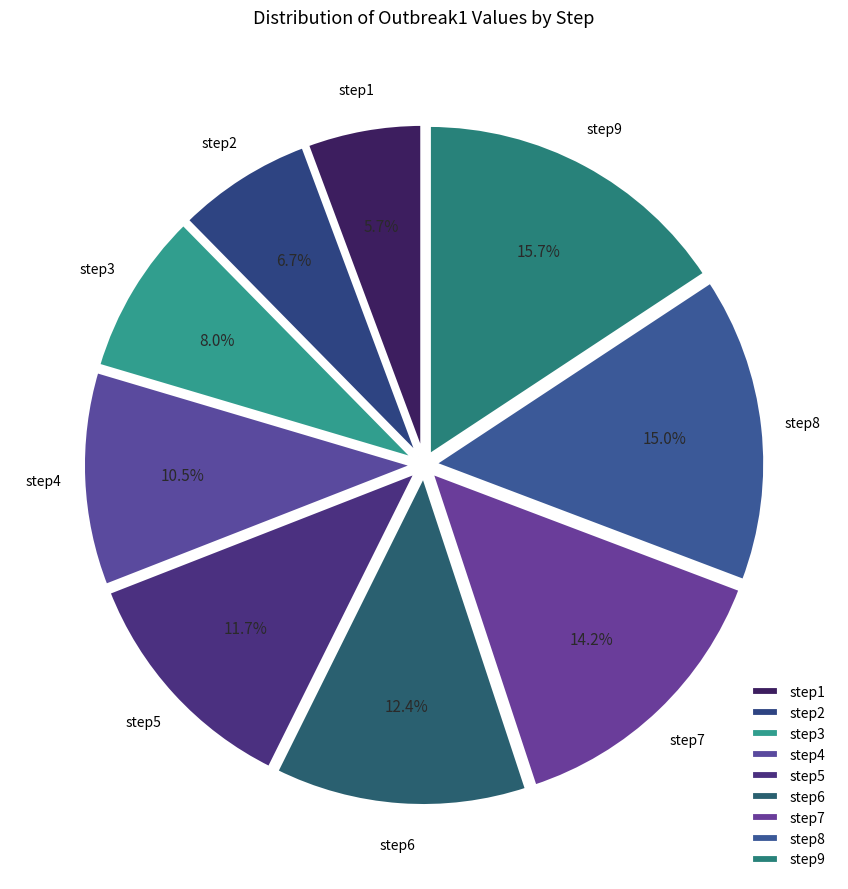

Count the number of slices in the pie.

9